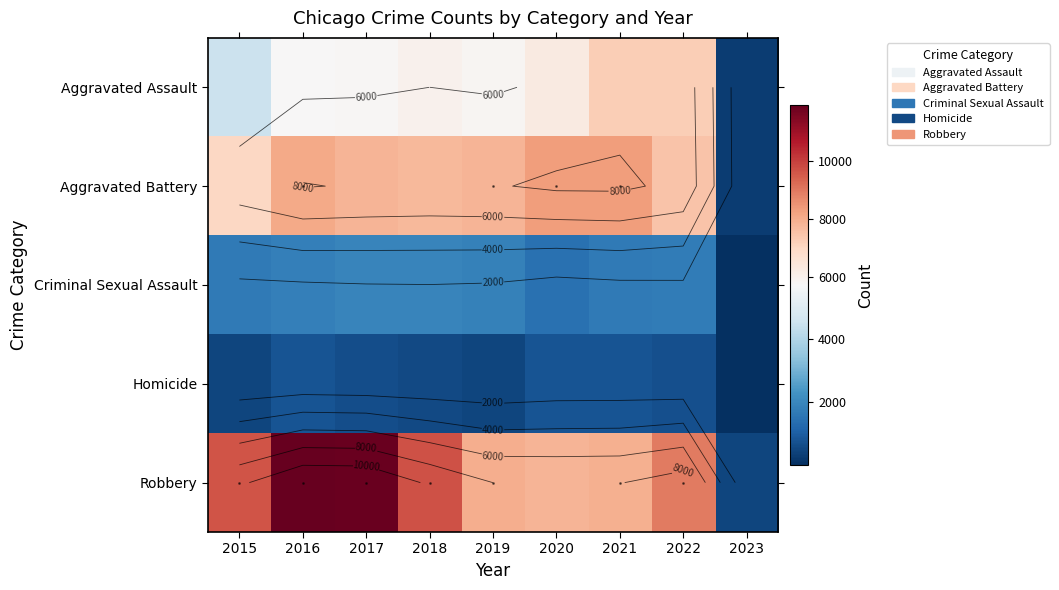

At which label does Homicide first exceed 672?

2016